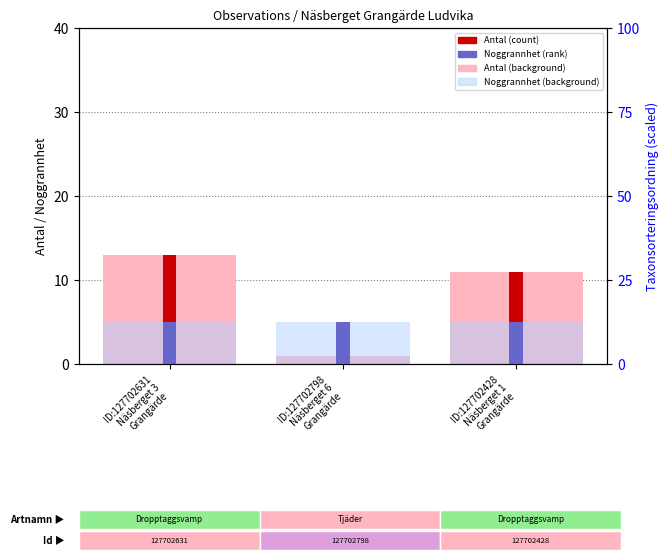

What is the difference between the maximum and minimum values in the Antal (background) series?

12